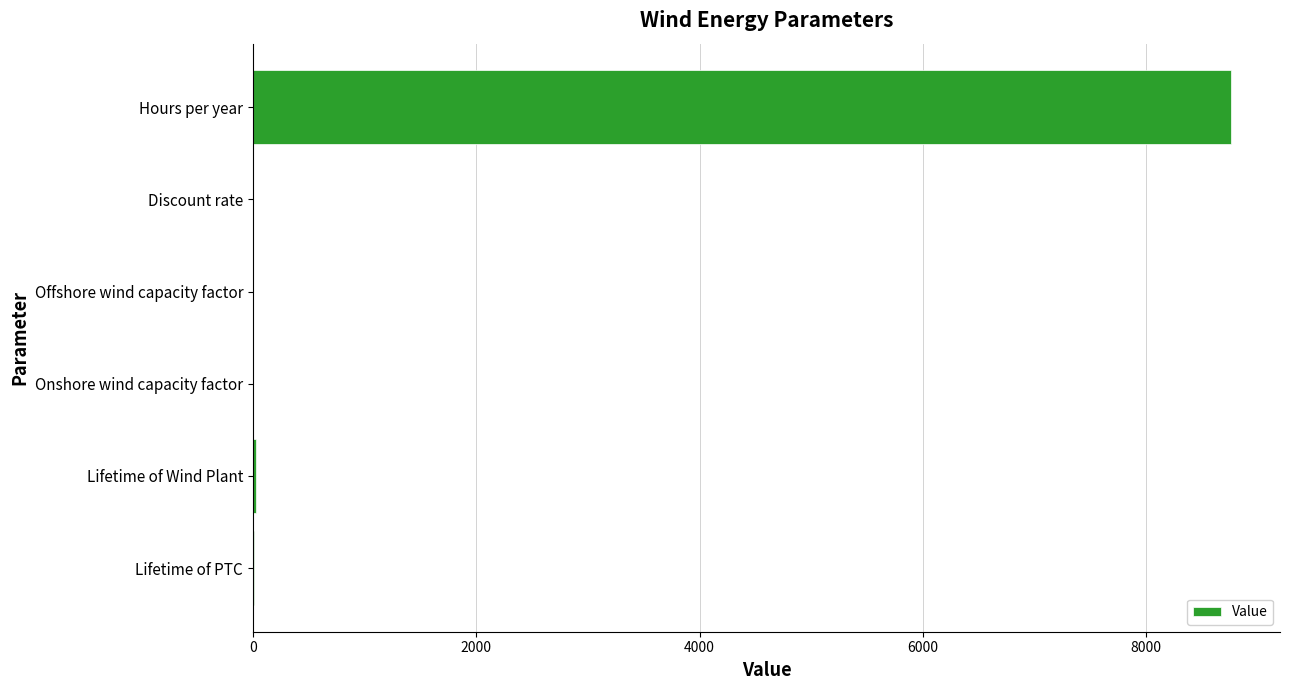

What is the sum of all values?

8800.9